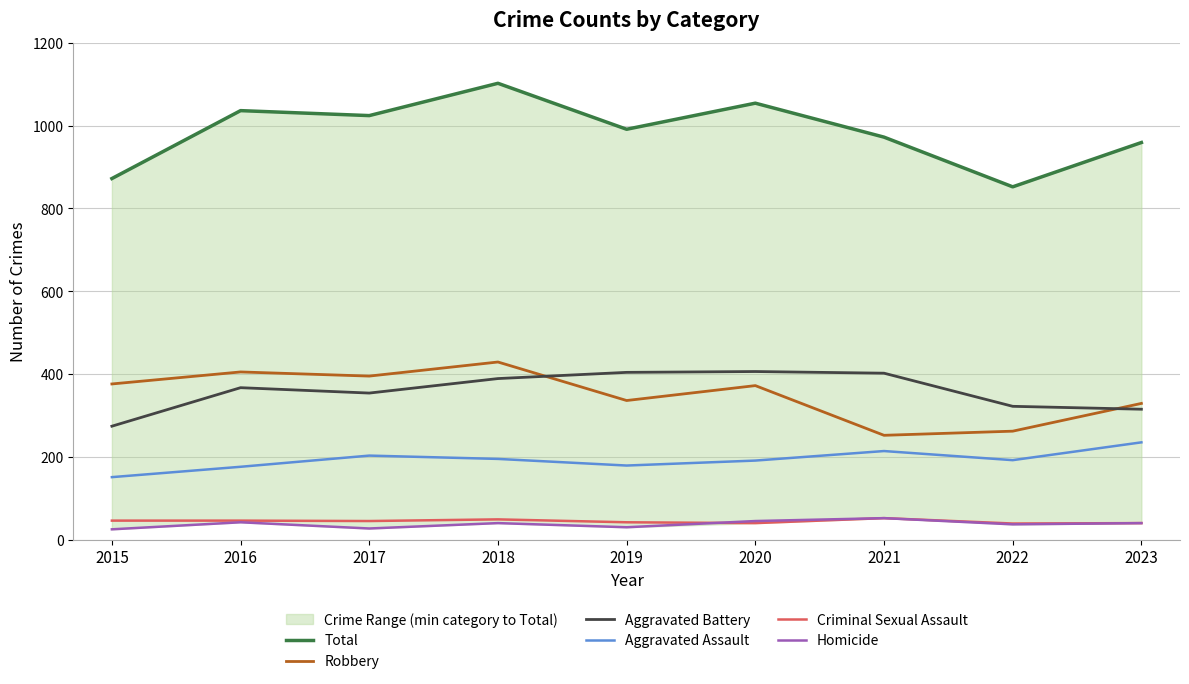

Reading left to right, transcribe all the data shown in this chart.

Total: 872	1036	1024	1102	991	1054	972	852	959
Robbery: 376	405	395	429	336	372	252	262	329
Aggravated Battery: 274	367	354	389	404	406	402	322	315
Aggravated Assault: 151	176	203	195	179	191	214	192	235
Criminal Sexual Assault: 46	46	45	49	42	40	52	39	40
Homicide: 25	42	27	40	30	45	52	37	40